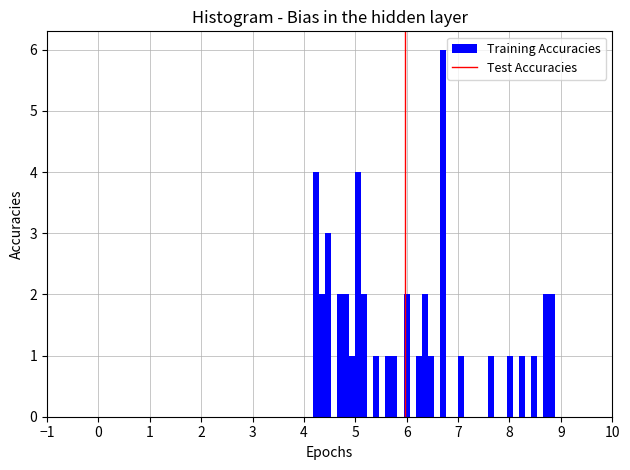

Around what value on the x-axis is the tallest bar? Give the approximate position of its centre, as read against the axis.

6.7